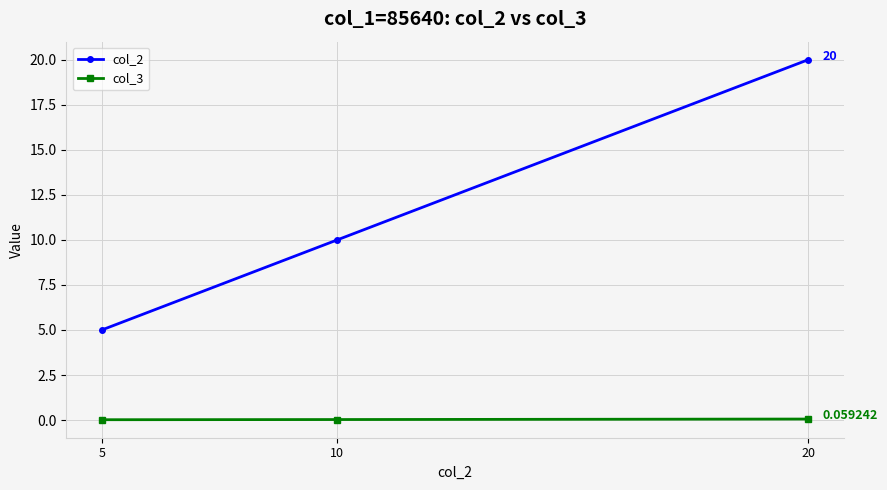

Which category has the highest value in the col_2 series?

20